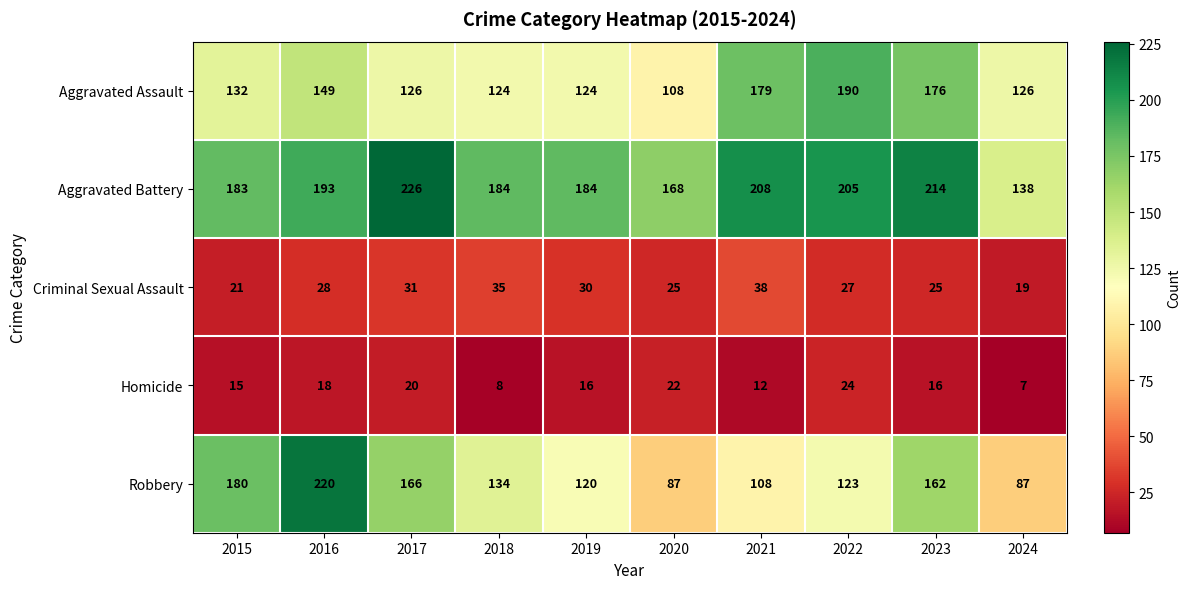

True or false: Aggravated Assault has a value of 90 at 2015.

False